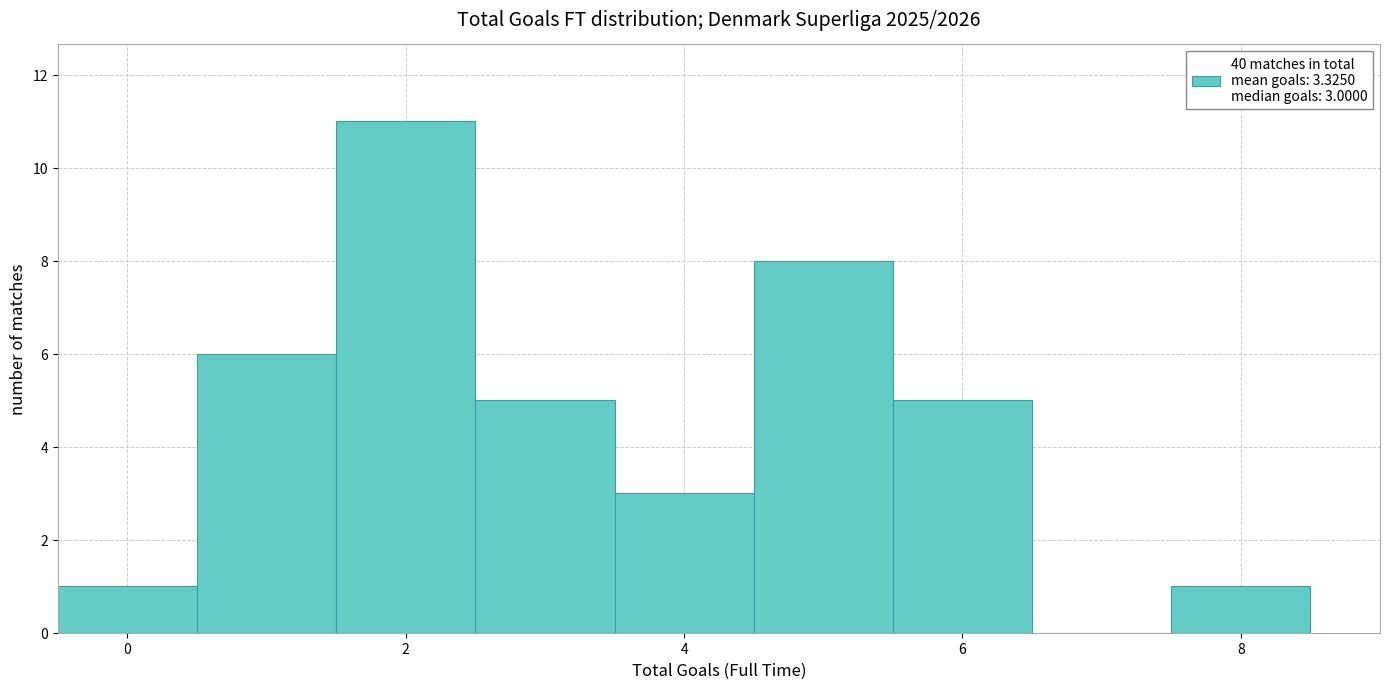

Over which range of the x-axis is the bar tallest?

1.5 to 2.5